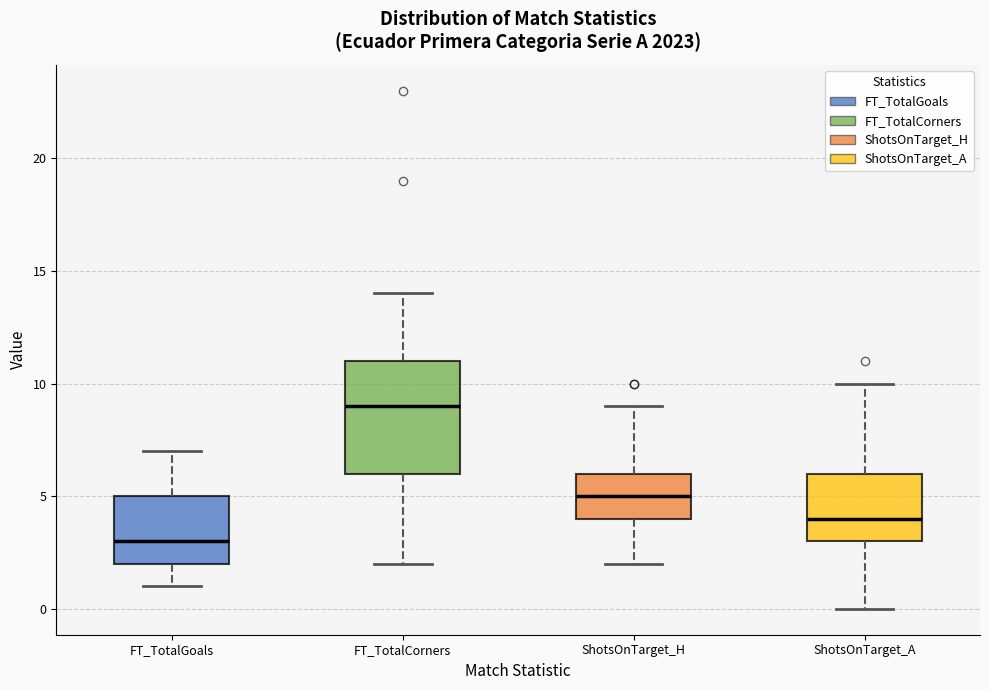

Comparing the boxes themselves (not the whiskers), which one is the tallest?

FT_TotalCorners